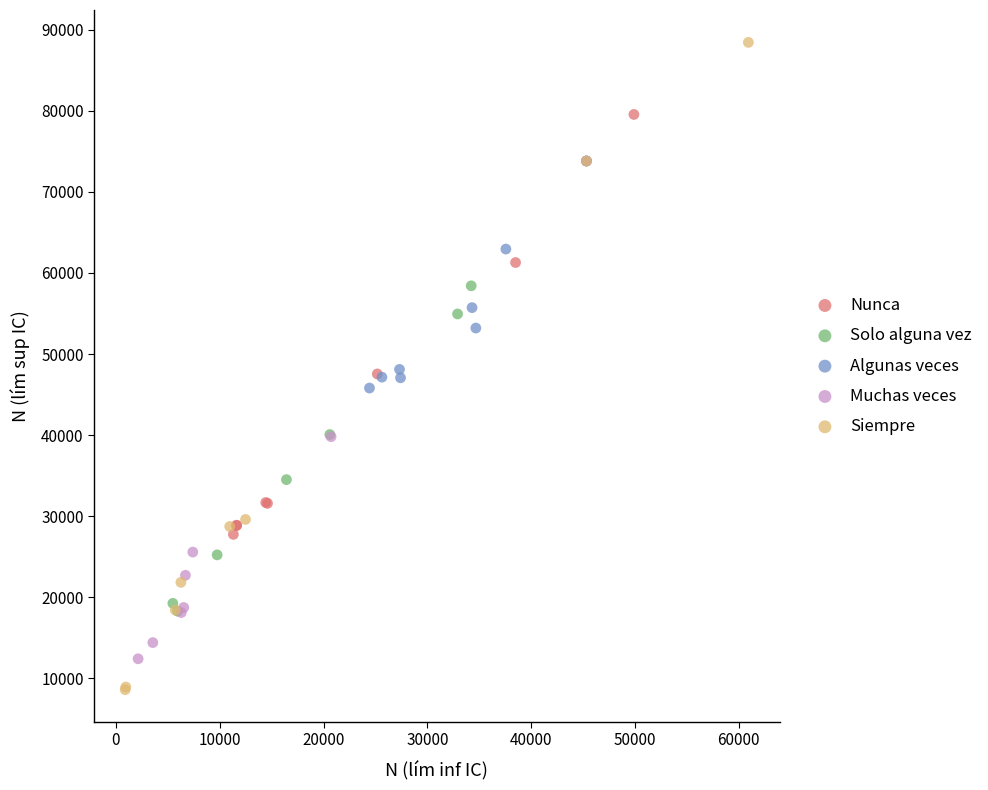

Which series has the largest Y range (max minus min)?

Siempre